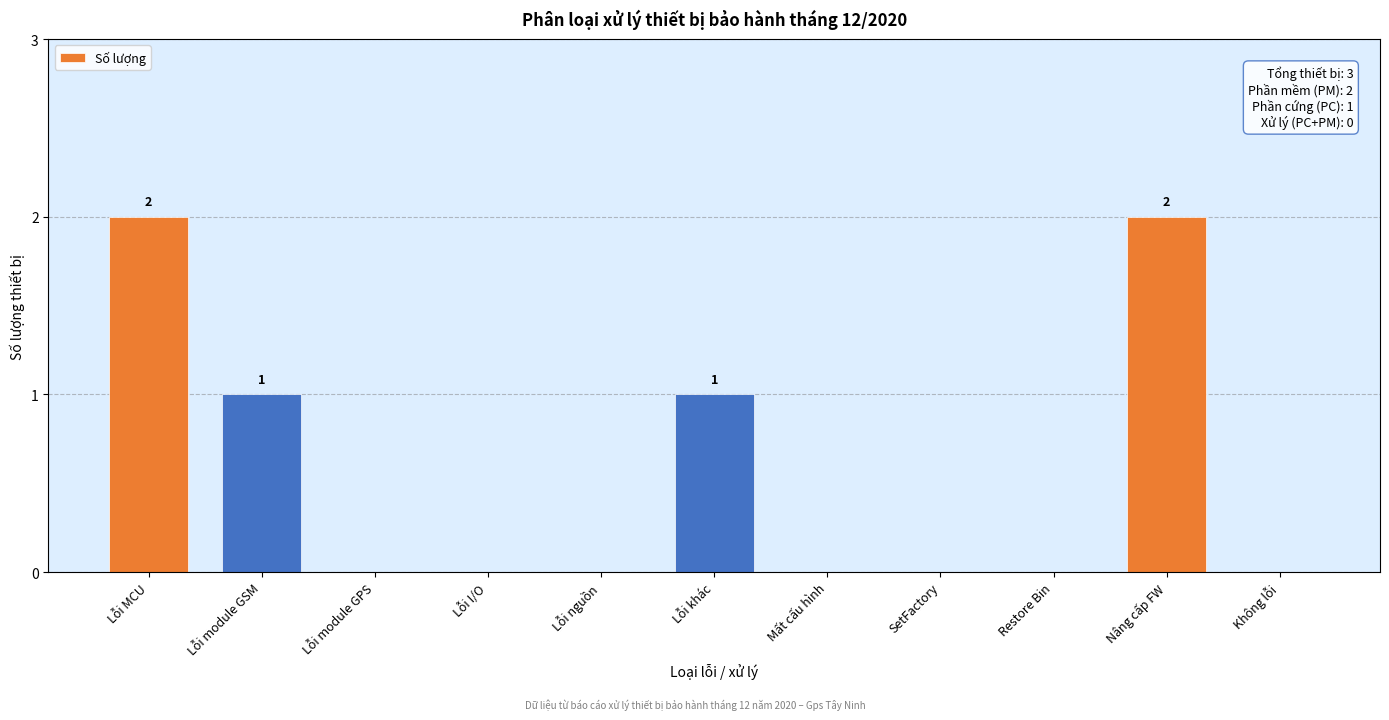

Reading left to right, list all the values displayed in this chart.

Lỗi MCU=2	Lỗi module GSM=1	Lỗi module GPS=0	Lỗi I/O=0	Lỗi nguồn=0	Lỗi khác=1	Mất cấu hình=0	SetFactory=0	Restore Bin=0	Nâng cấp FW=2	Không lỗi=0